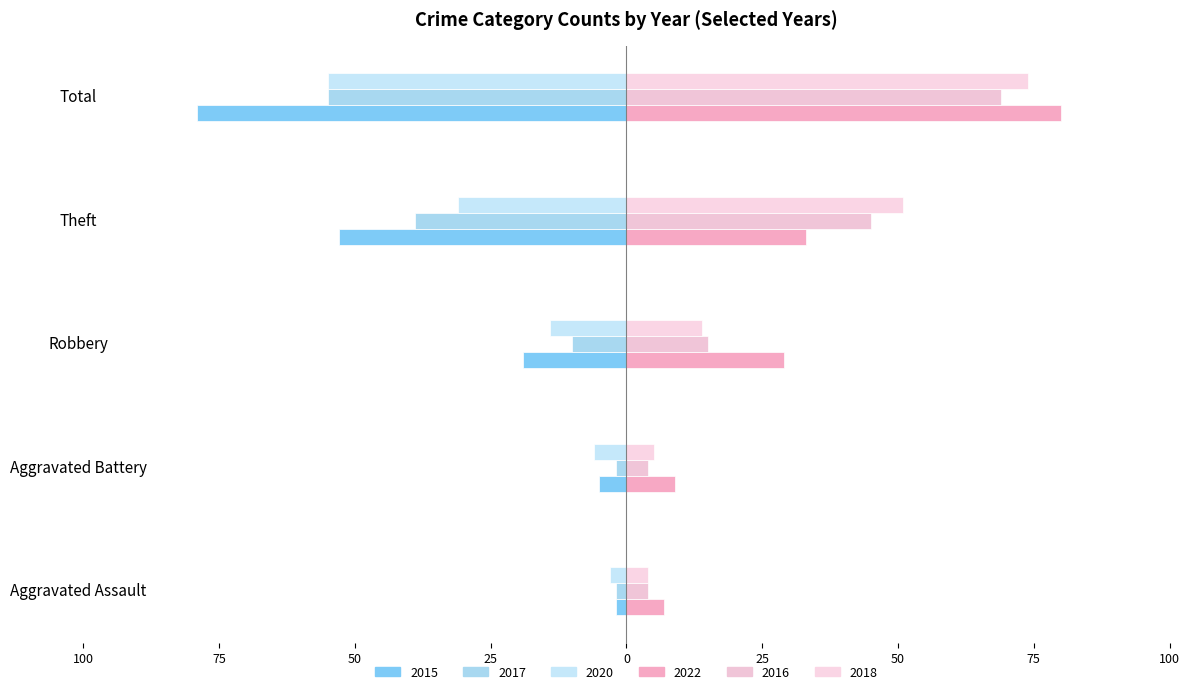

Which category has the lowest value in the 2018 series?

Aggravated Assault